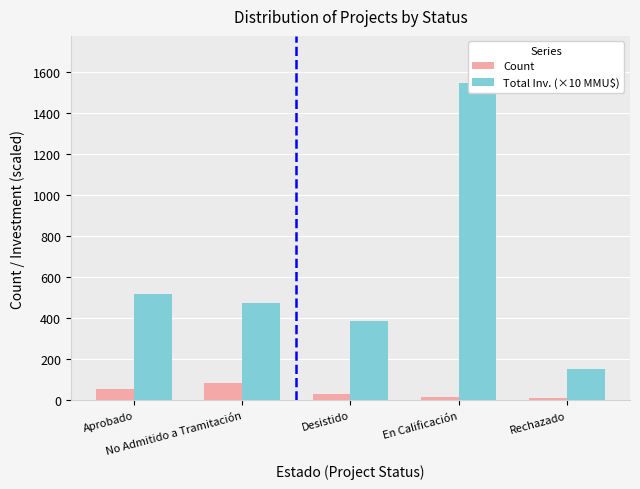

The value of Total Inv. (×10 MMU$) at Desistido is 388.8. True or false?

True